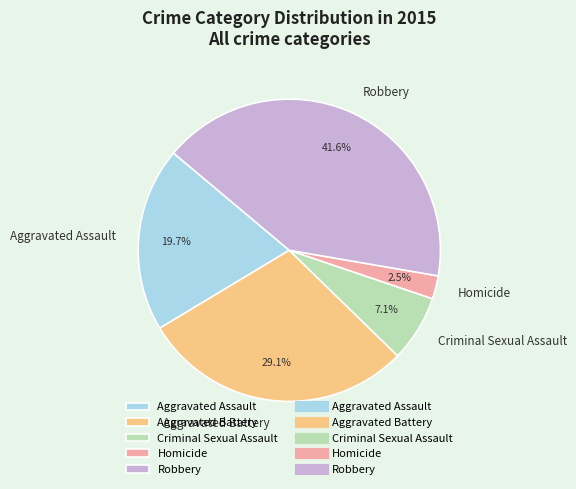

Which category has the biggest portion of the pie?

Robbery